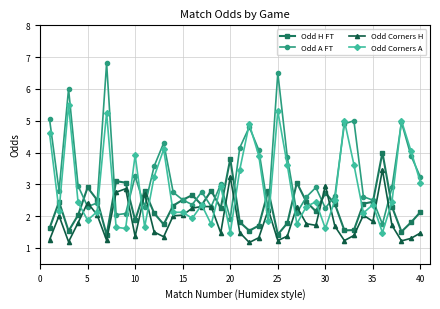

What is the sum of all Odd Corners H values?

74.9